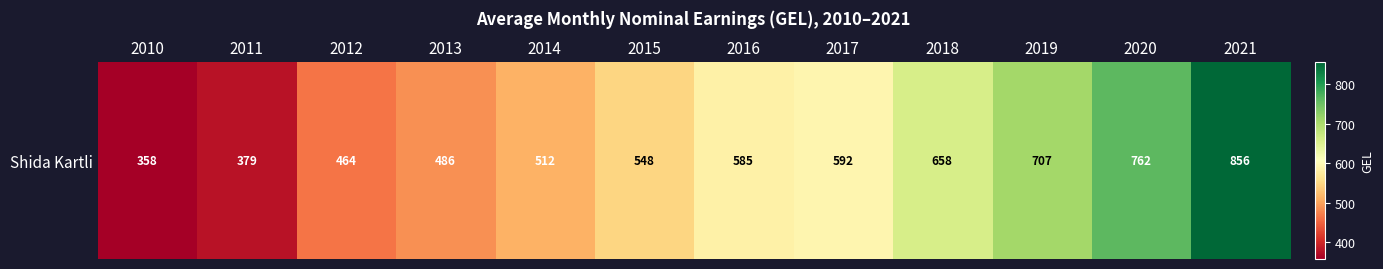

True or false: the data shows 379.2 at 2011.

True